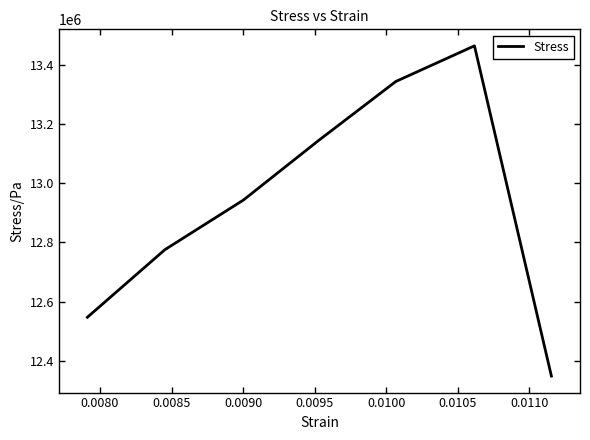

True or false: there are more than 2 points higher than both neighbors.

False